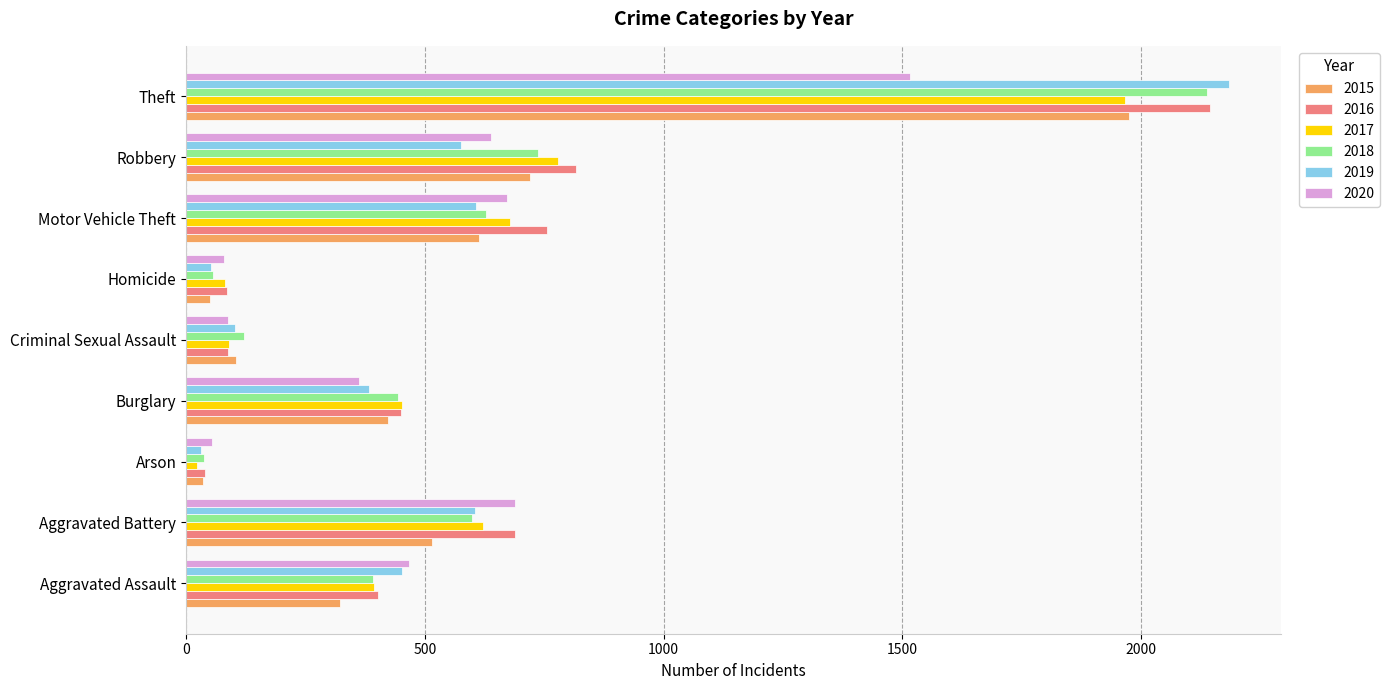

What is the difference between the maximum and second lowest values in the 2017 series?

1885